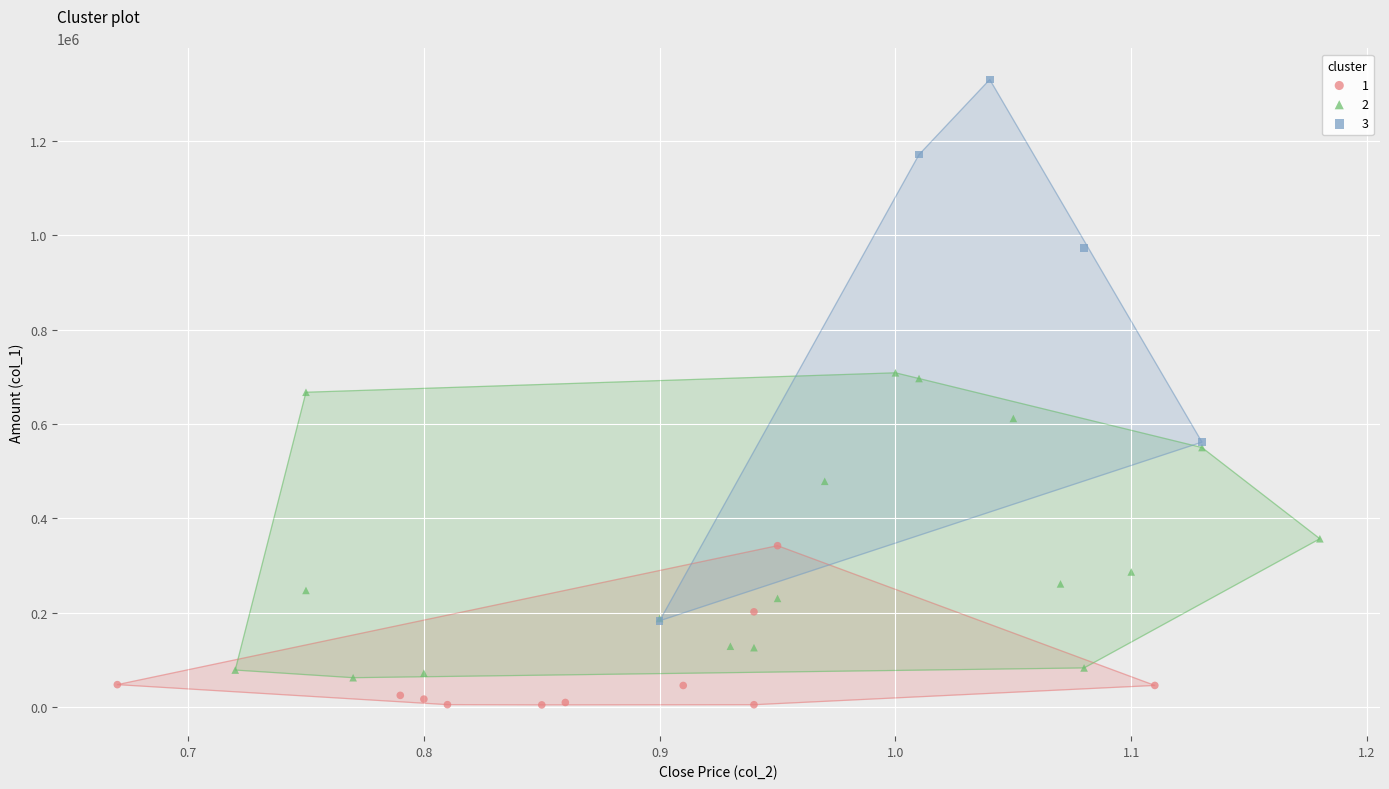

Which series has the widest spread of Y values?

3